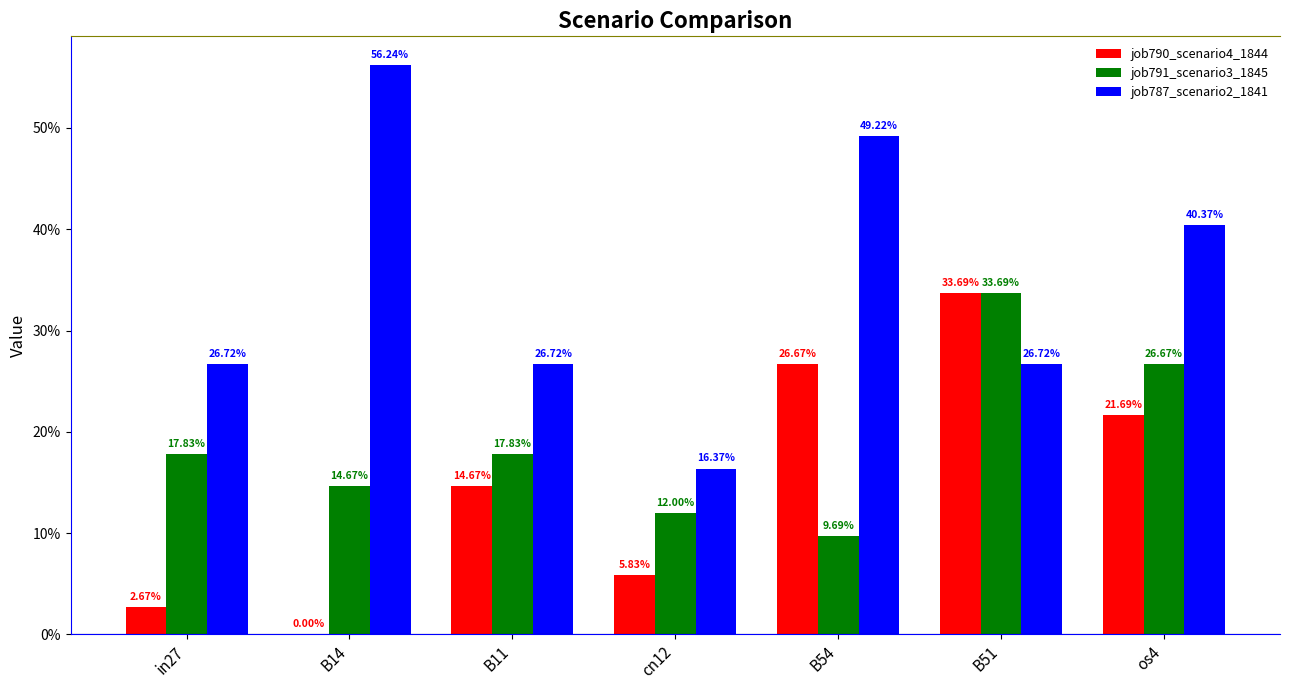

What is the total value across all series at in27?

0.5